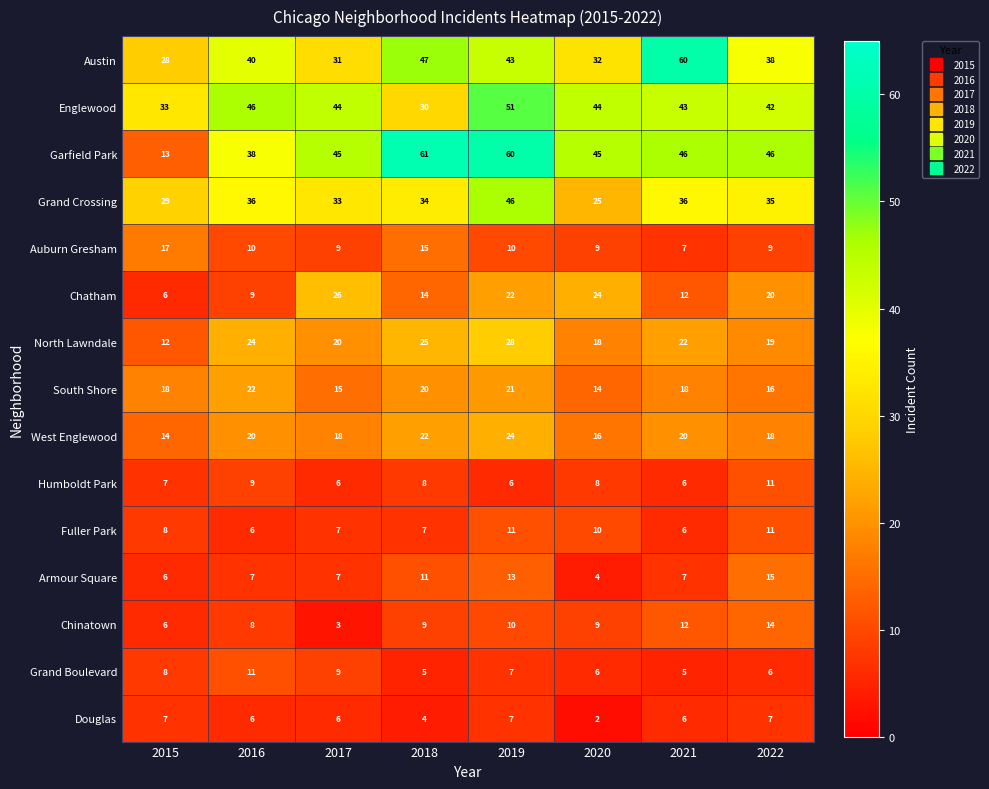

What is the sum of all Chinatown values?

71